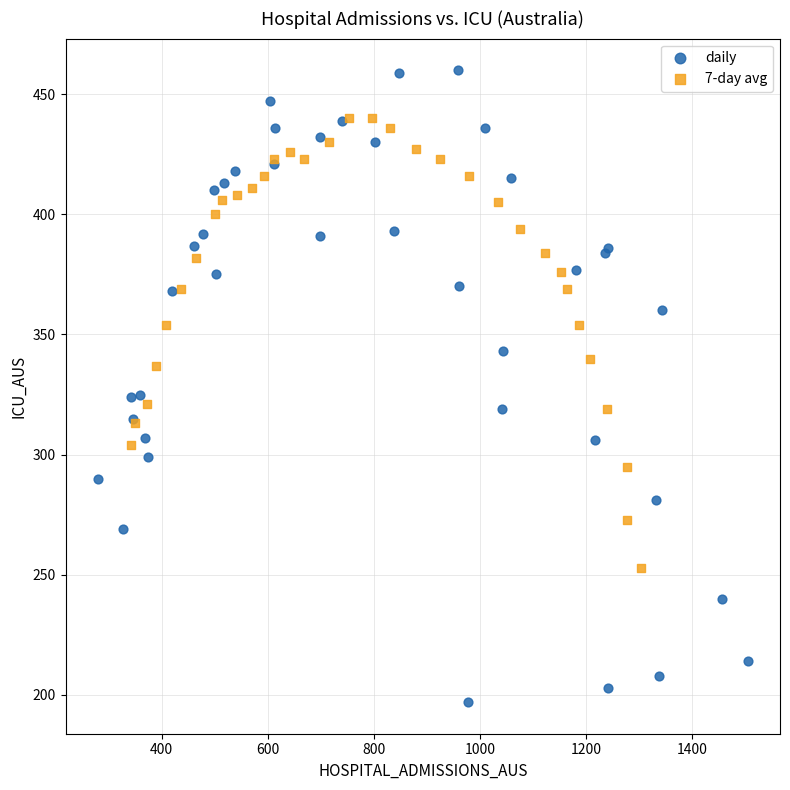

Which series reaches the maximum Y coordinate?

daily